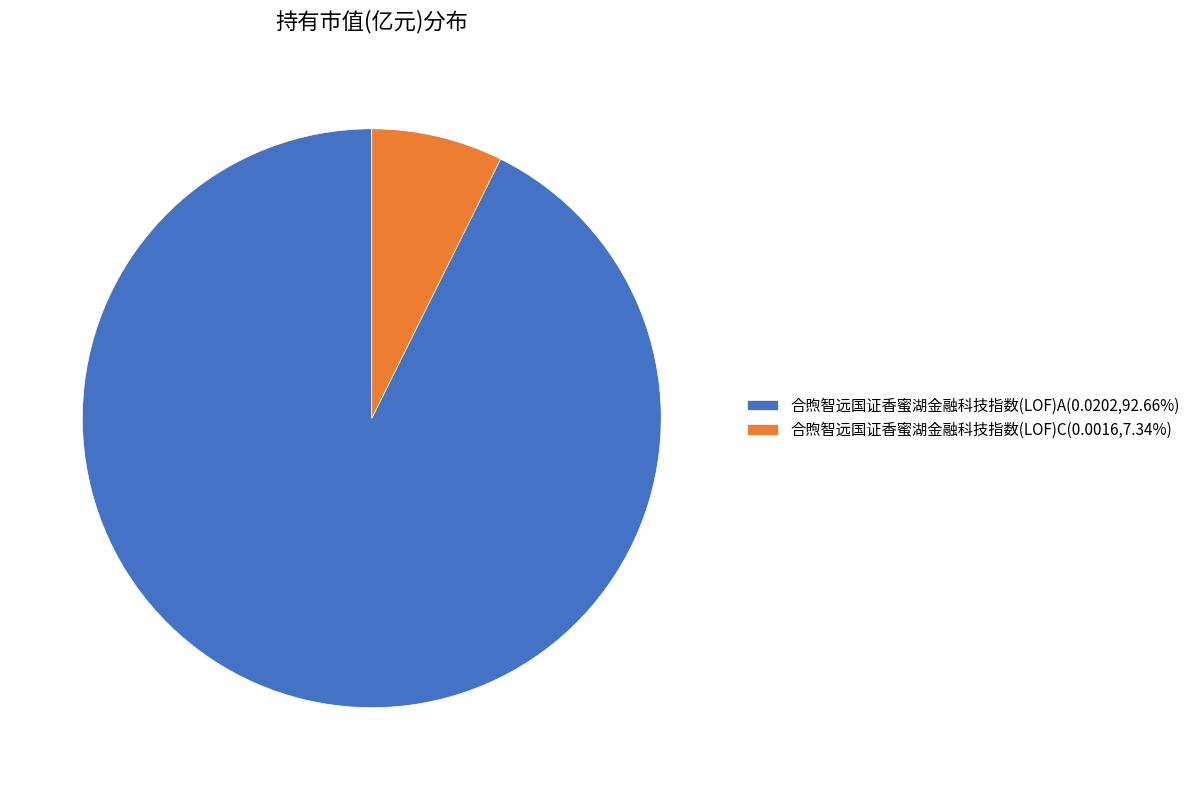

Is there a majority slice in this chart?

Yes